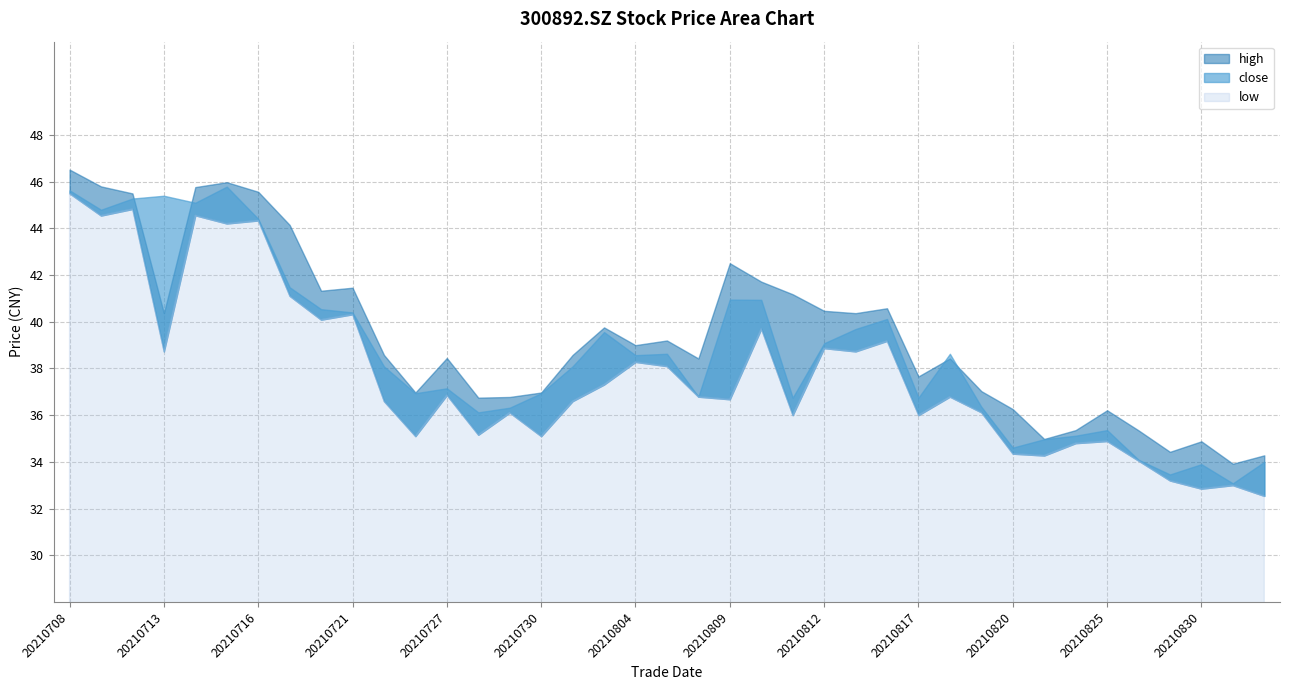

How many data points in low are above 36?

25